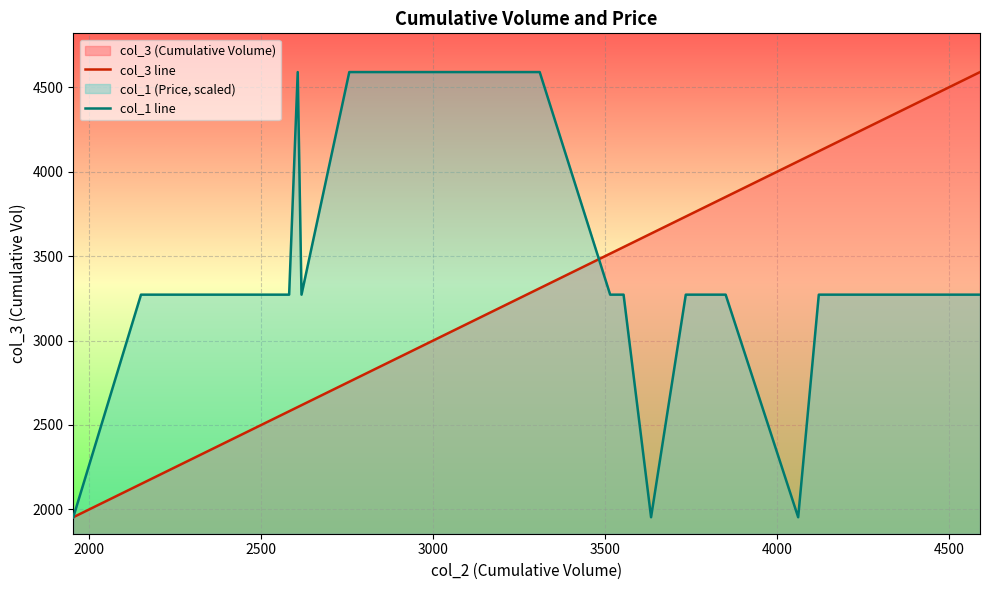

Which series ends up on top after the final intersection of col_3 line and col_1 line?

col_3 line